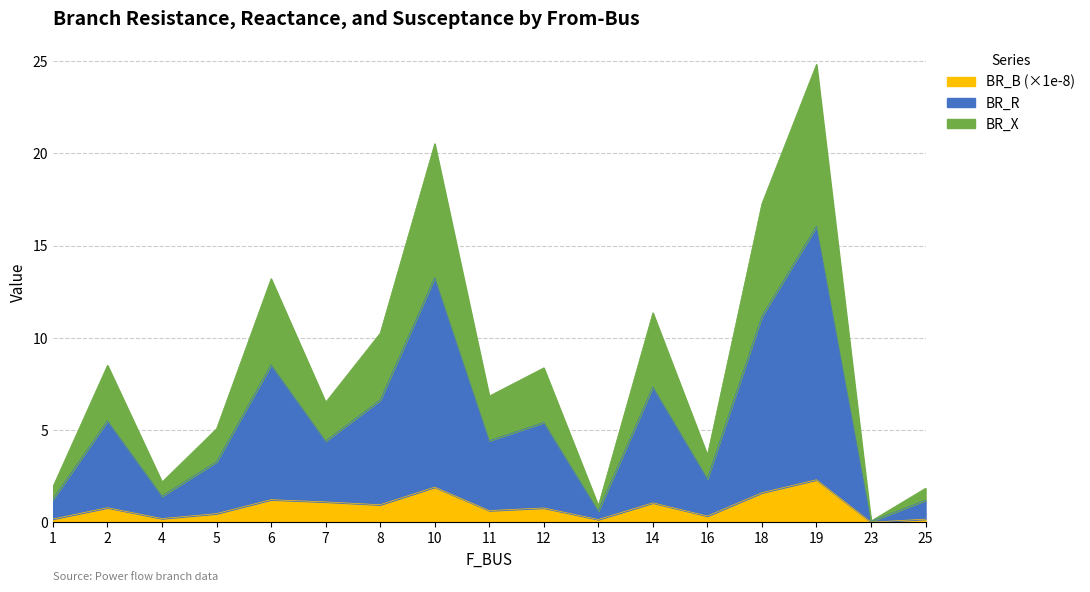

How many lines are shown in the chart?

3